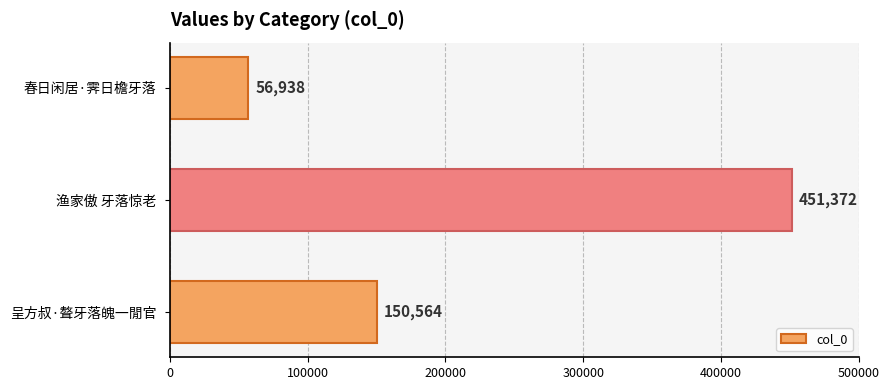

Reading bottom to top, extract all data points from this chart.

呈方叔·聱牙落魄一閒官=150564	渔家傲 牙落惊老=451372	春日闲居·霁日檐牙落=56938